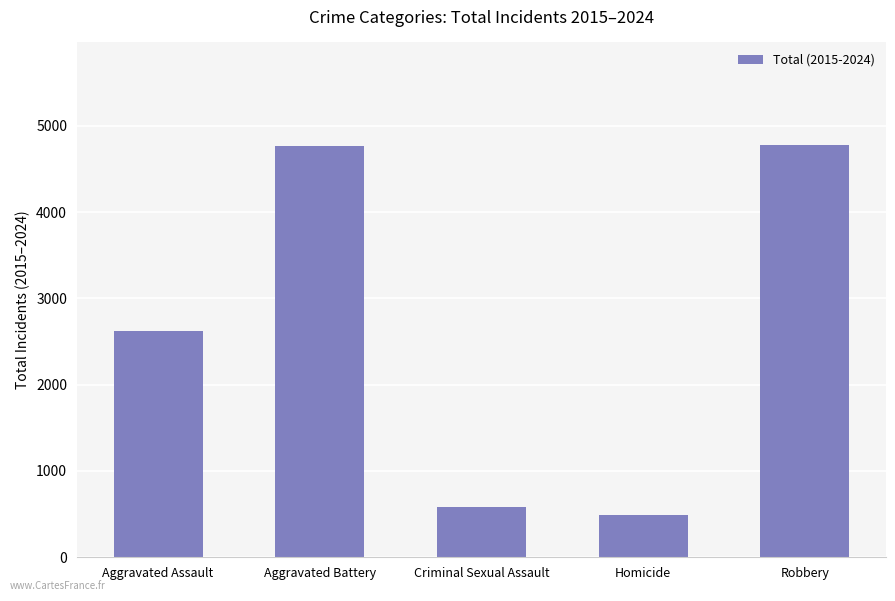

What is the difference between the maximum and minimum values?

4288